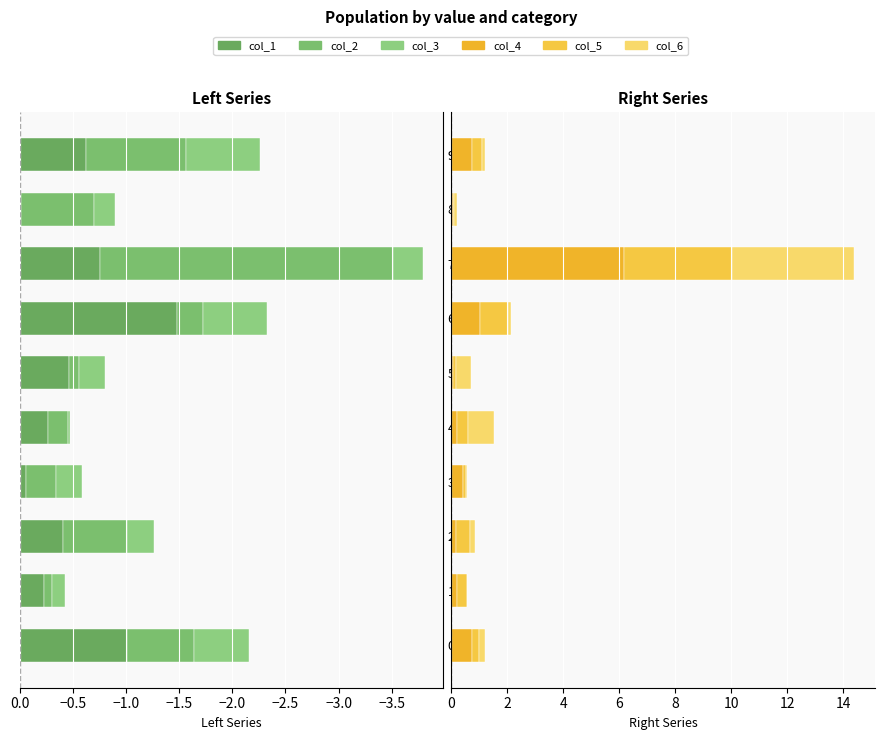

What is the minimum value shown in the chart?

-2.8